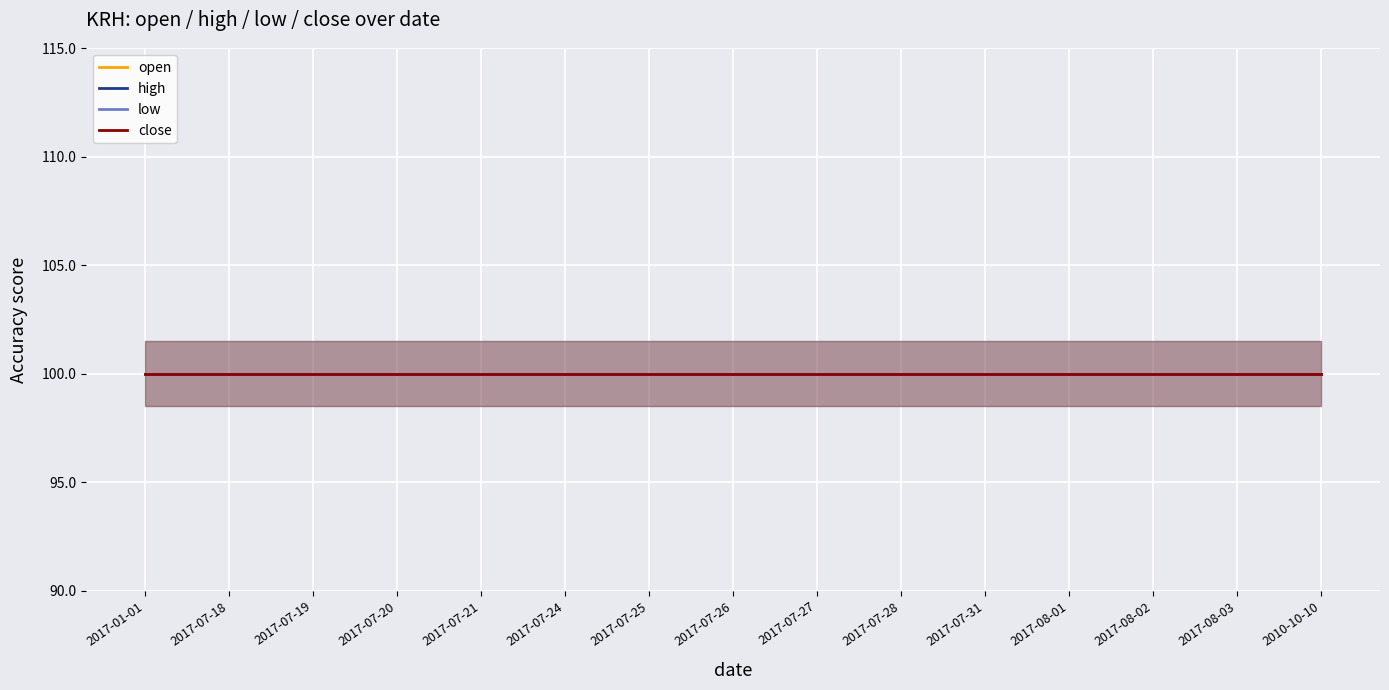

Which label corresponds to the smallest value in the chart?

2017-01-01